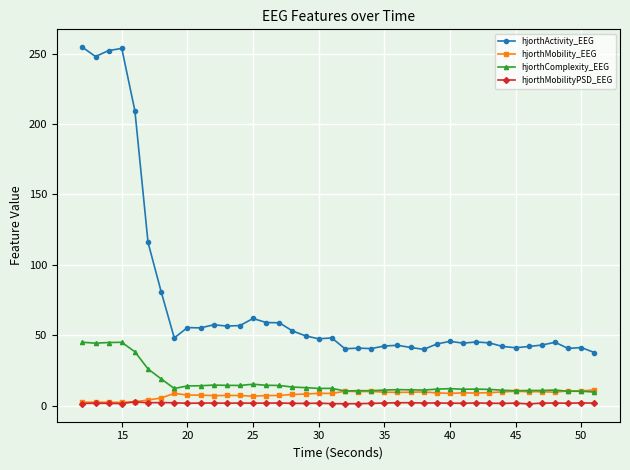

What is the maximum value for hjorthComplexity_EEG?

45.0